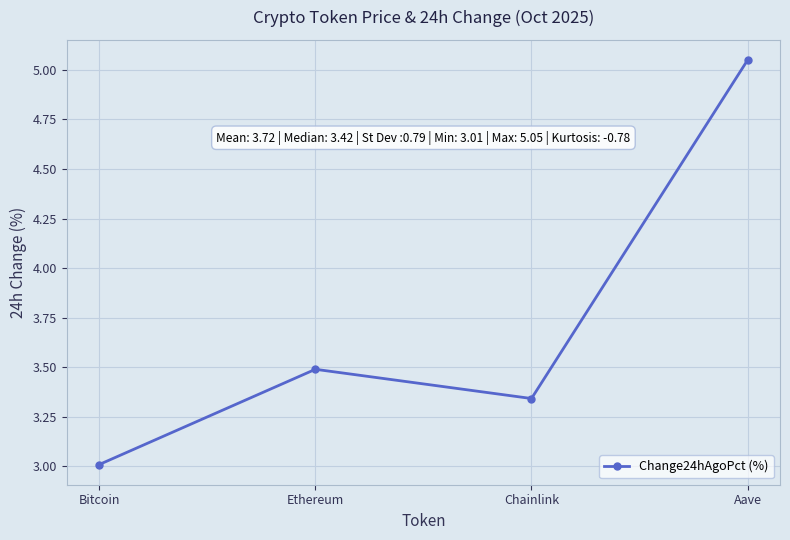

What is the difference between the maximum and minimum values?

2.0